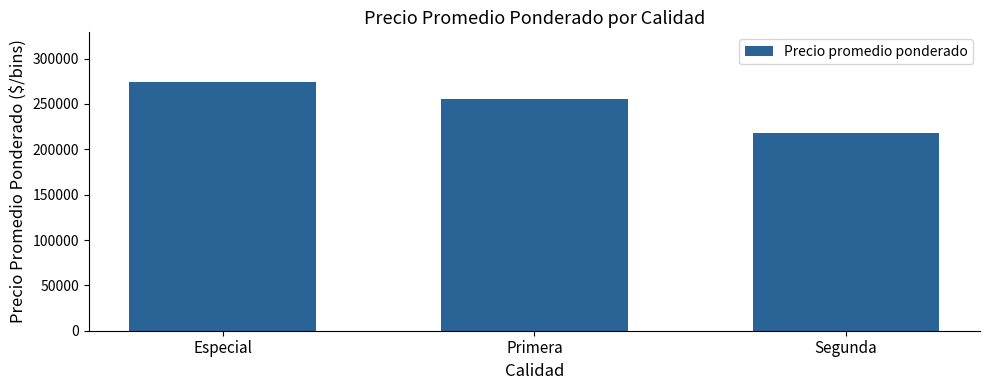

Does the chart contain any negative values?

No